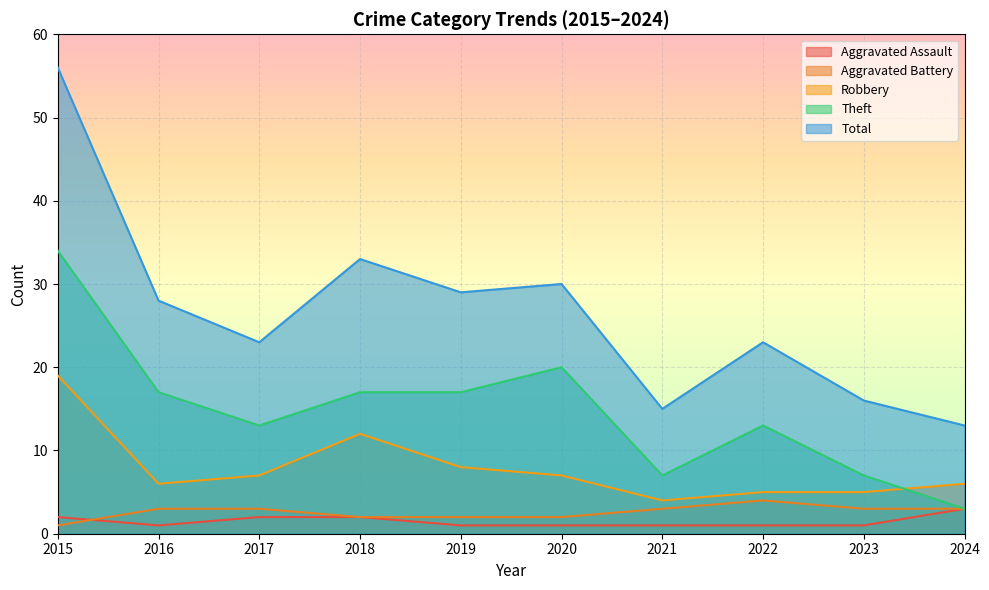

What is the difference between the Total values at 2020 and 2015?

26